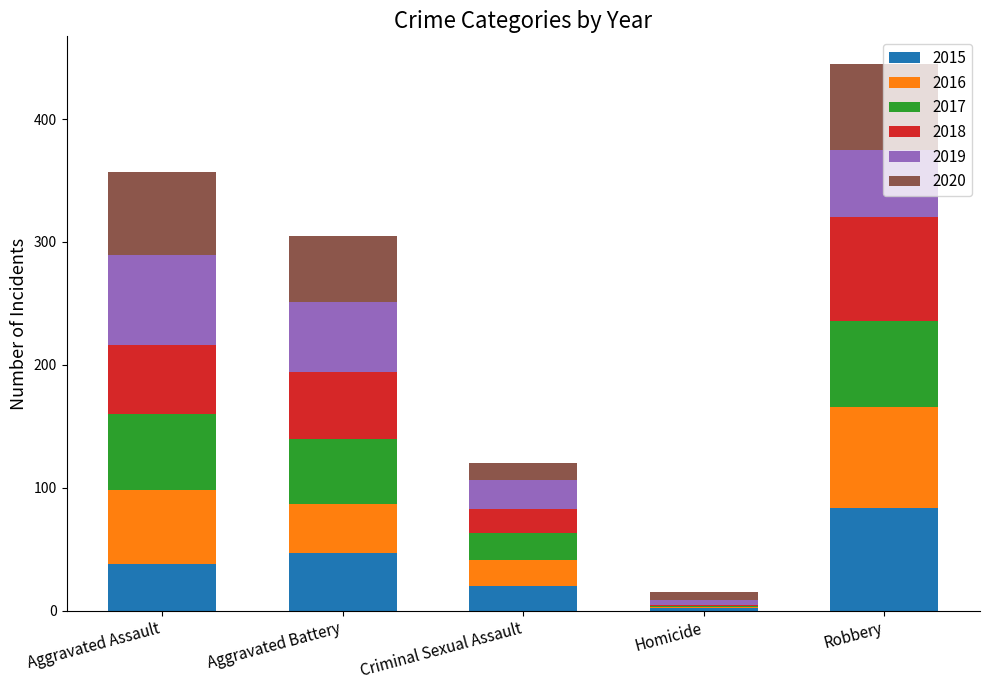

What is the total value across all series at Aggravated Battery?

305